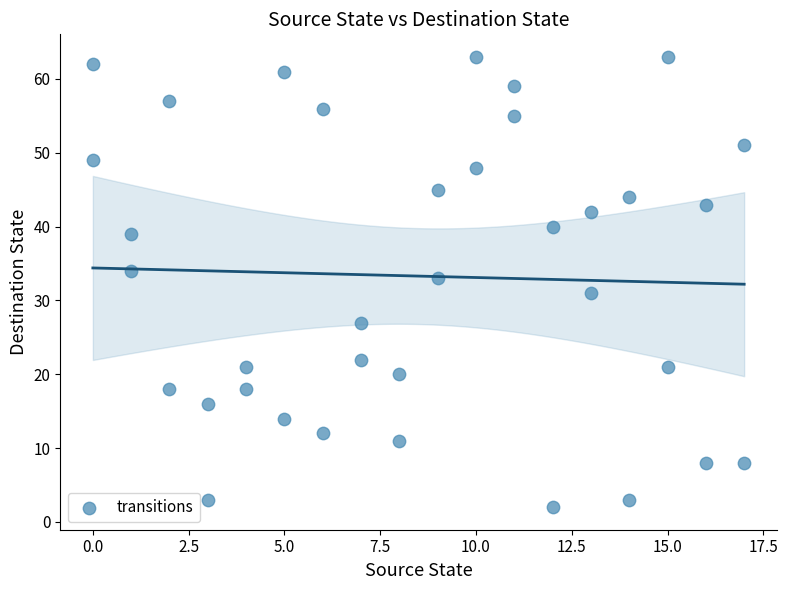

What is the range of Y values (max minus min)?

61